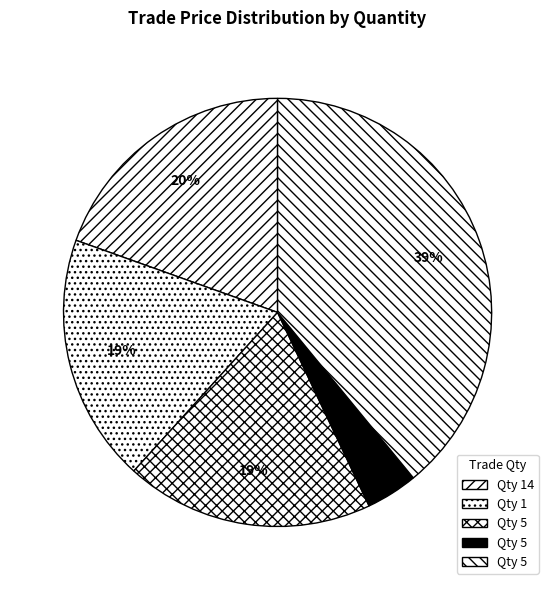

Is there a majority slice in this chart?

No